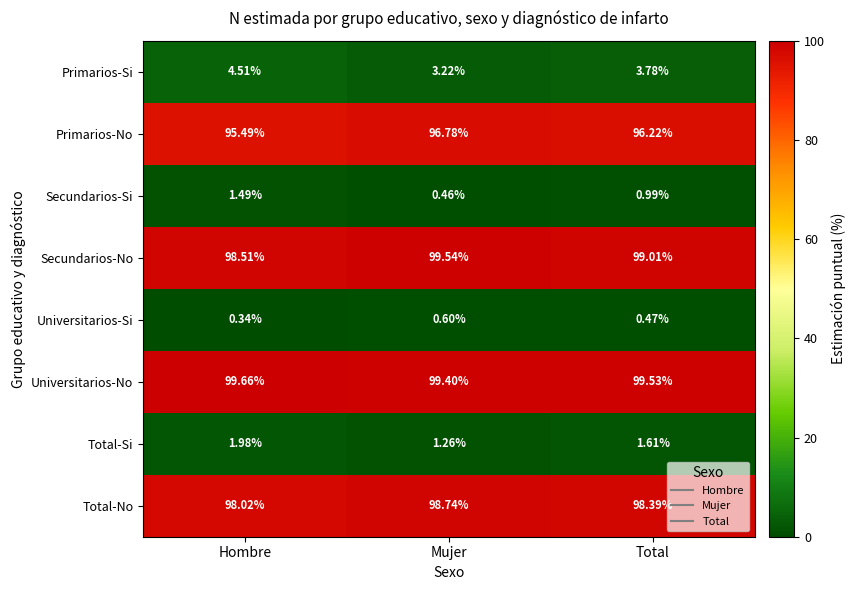

At which label is Primarios-No closest to 96?

Total